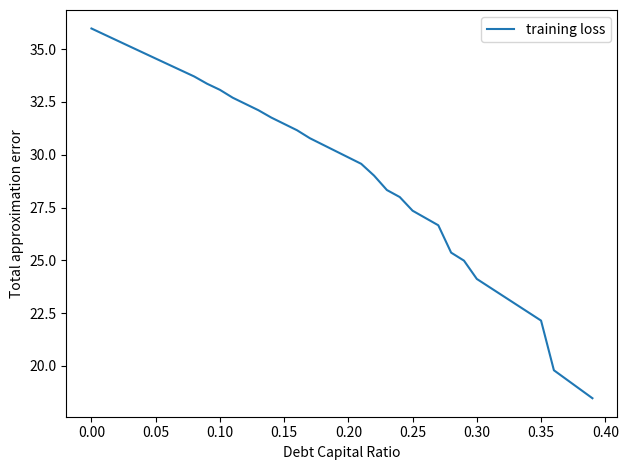

What is the smallest value displayed?

18.5